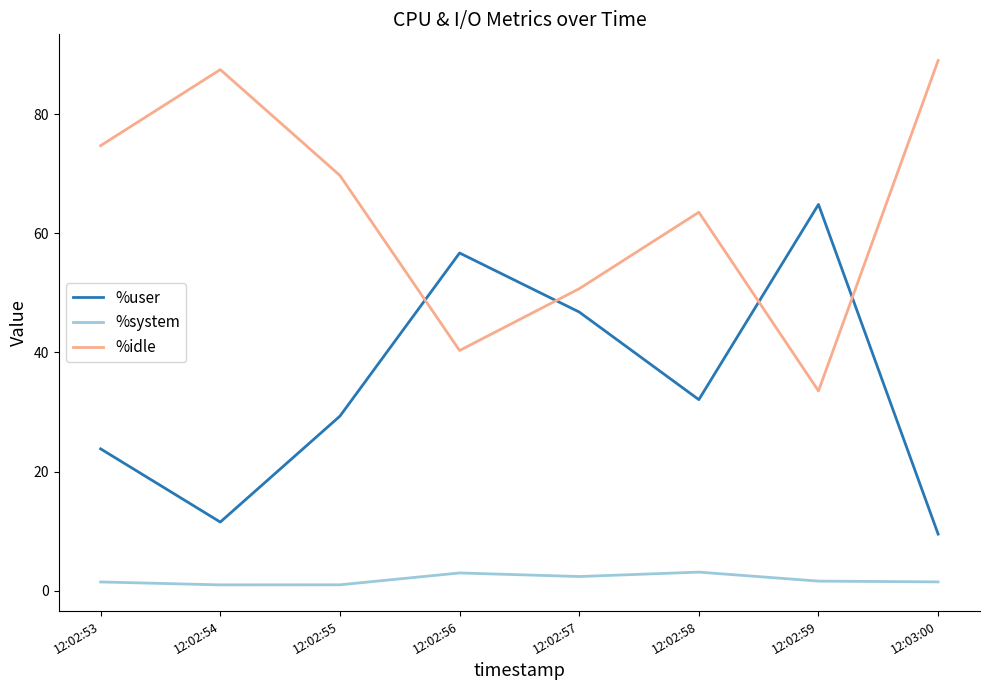

What is the difference between the %system values at 12:02:53 and 12:02:54?

0.5